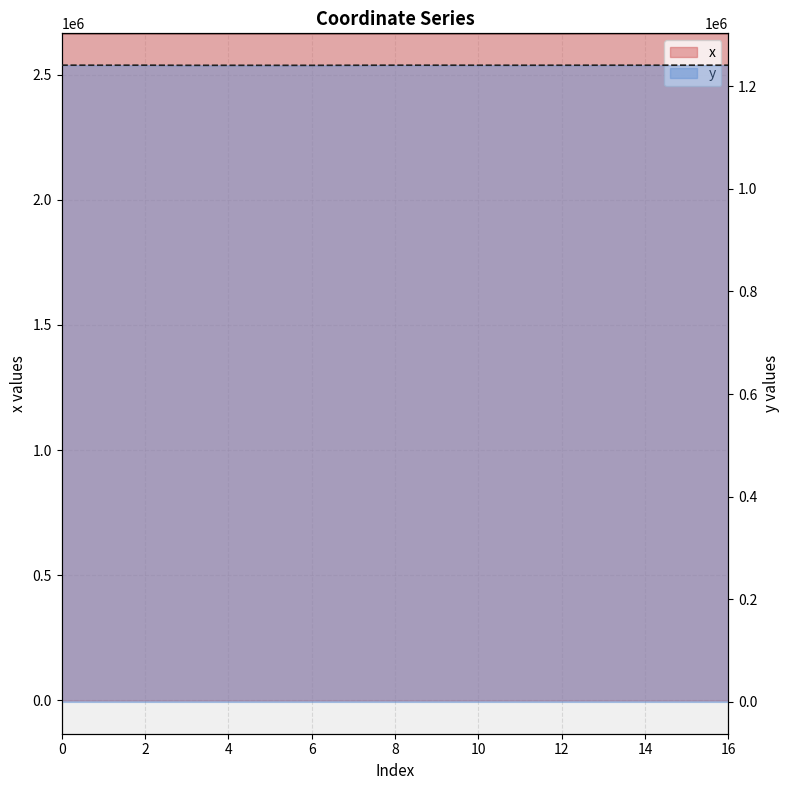

How many data points in y are above 1241048?

9